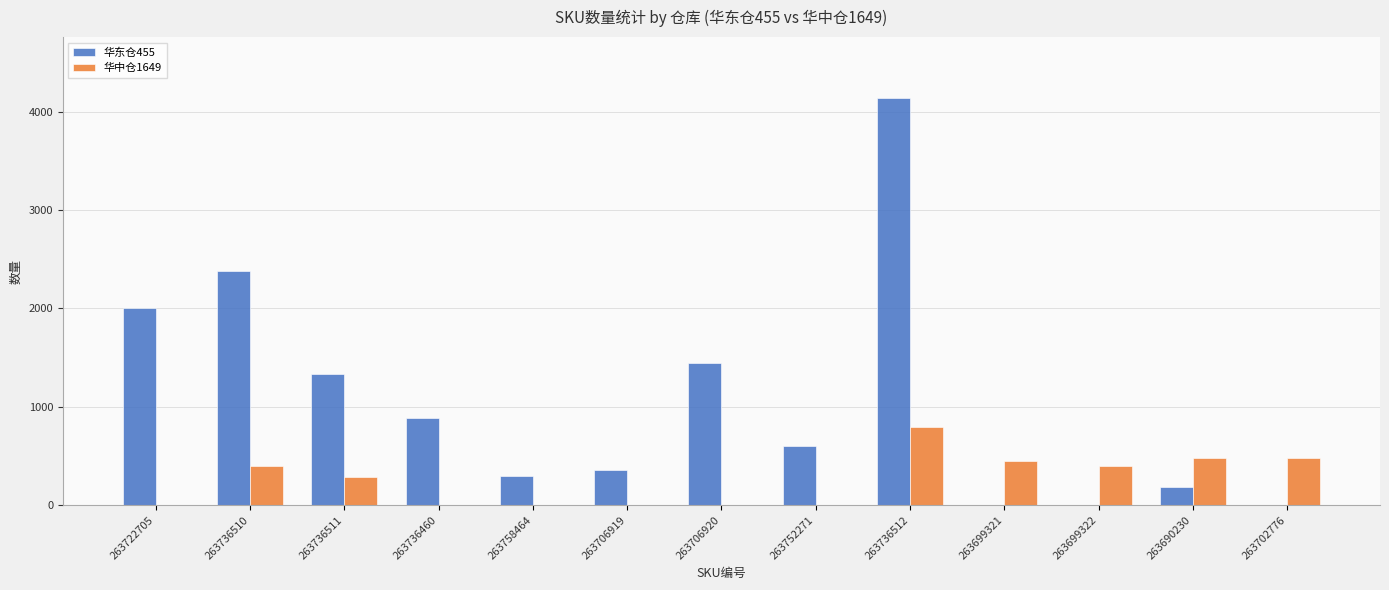

What is the sum of the 华东仓455 values at 263736512 and 263706920?

5576